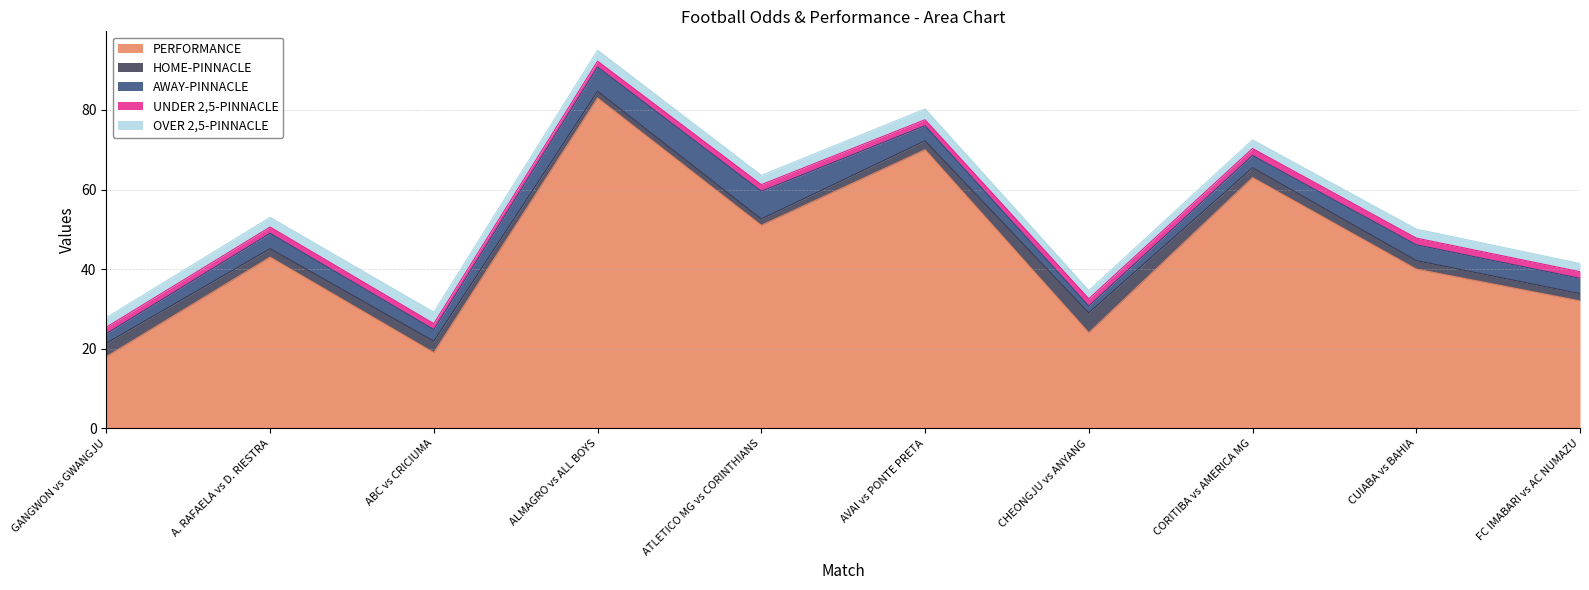

True or false: AWAY-PINNACLE has more than 1 points higher than both neighbors.

True